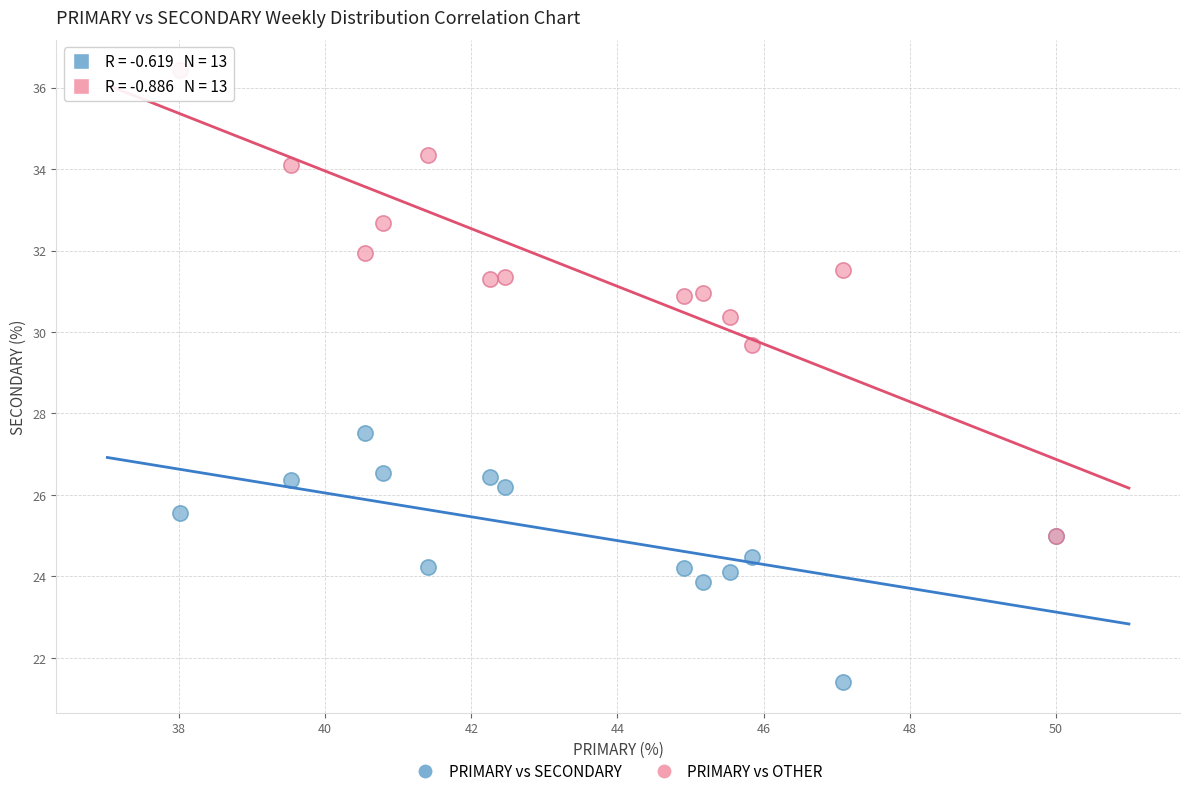

Across all series, what Y value is closest to 28?

27.5